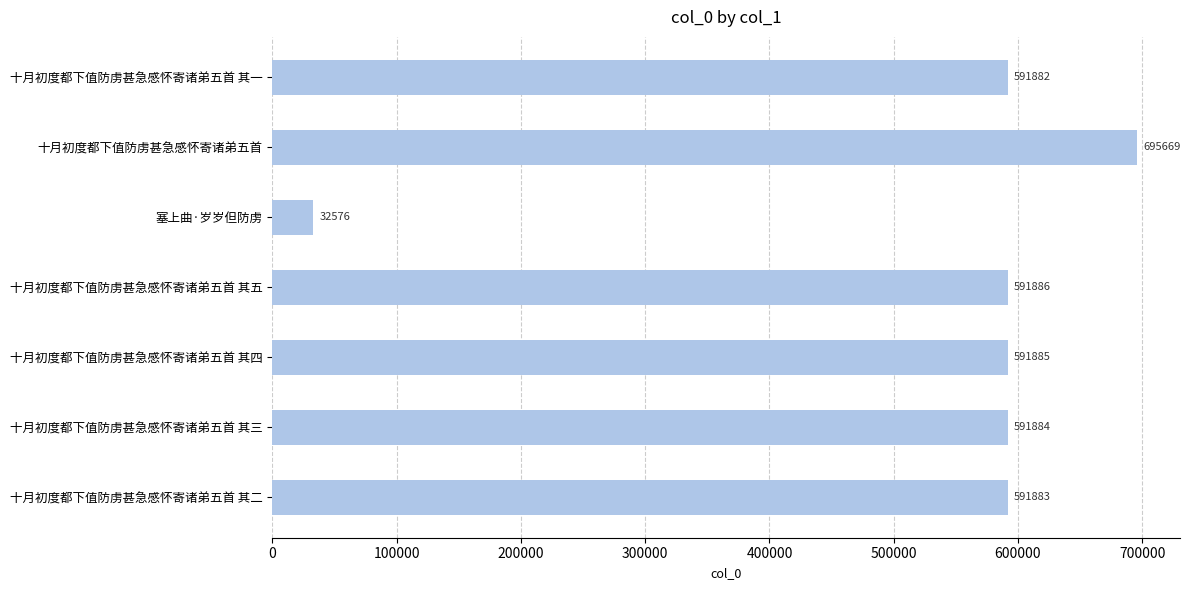

List the labels in order of value, largest first.

十月初度都下值防虏甚急感怀寄诸弟五首, 十月初度都下值防虏甚急感怀寄诸弟五首 其五, 十月初度都下值防虏甚急感怀寄诸弟五首 其四, 十月初度都下值防虏甚急感怀寄诸弟五首 其三, 十月初度都下值防虏甚急感怀寄诸弟五首 其二, 十月初度都下值防虏甚急感怀寄诸弟五首 其一, 塞上曲·岁岁但防虏